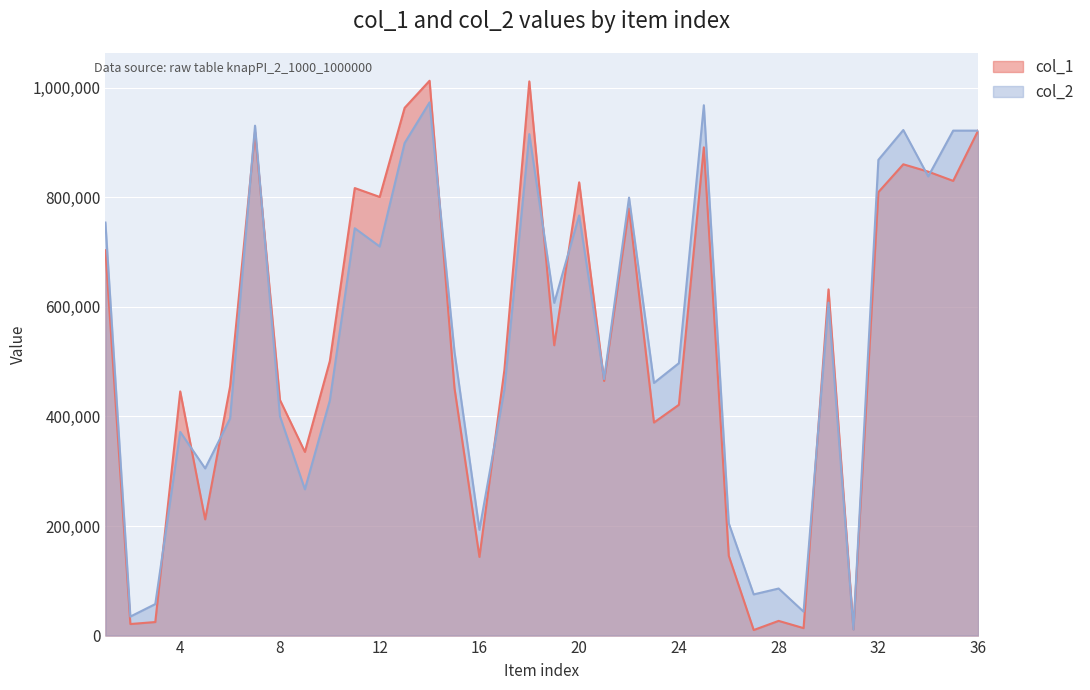

Which category has the highest value in the col_1 series?

14